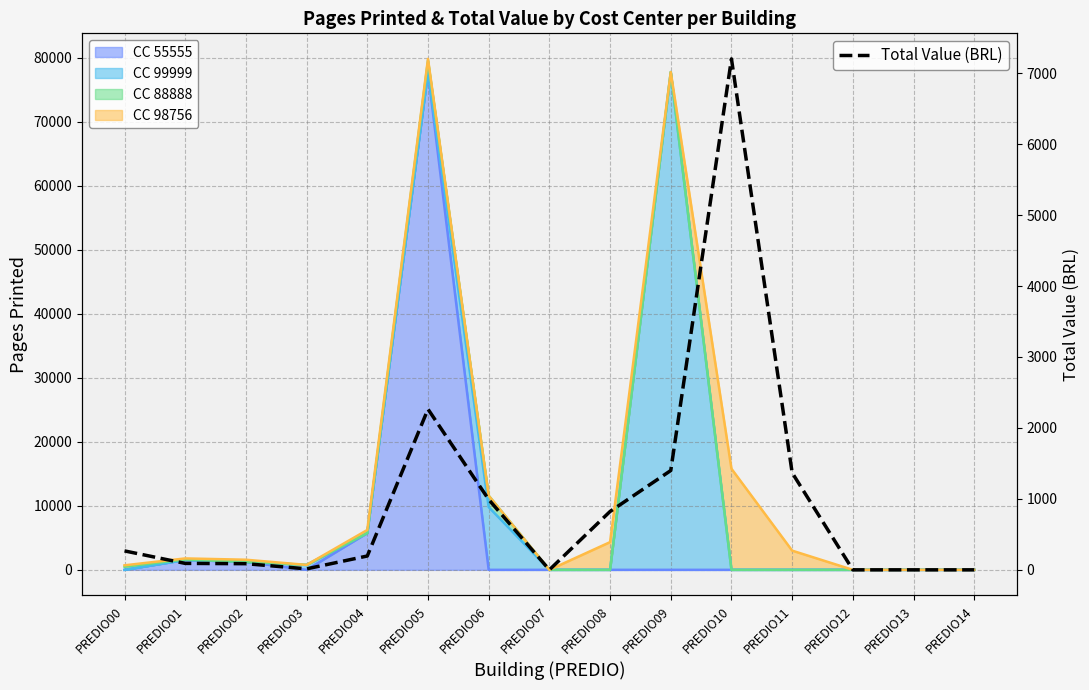

Where does the data first go above 195?

PREDIO00